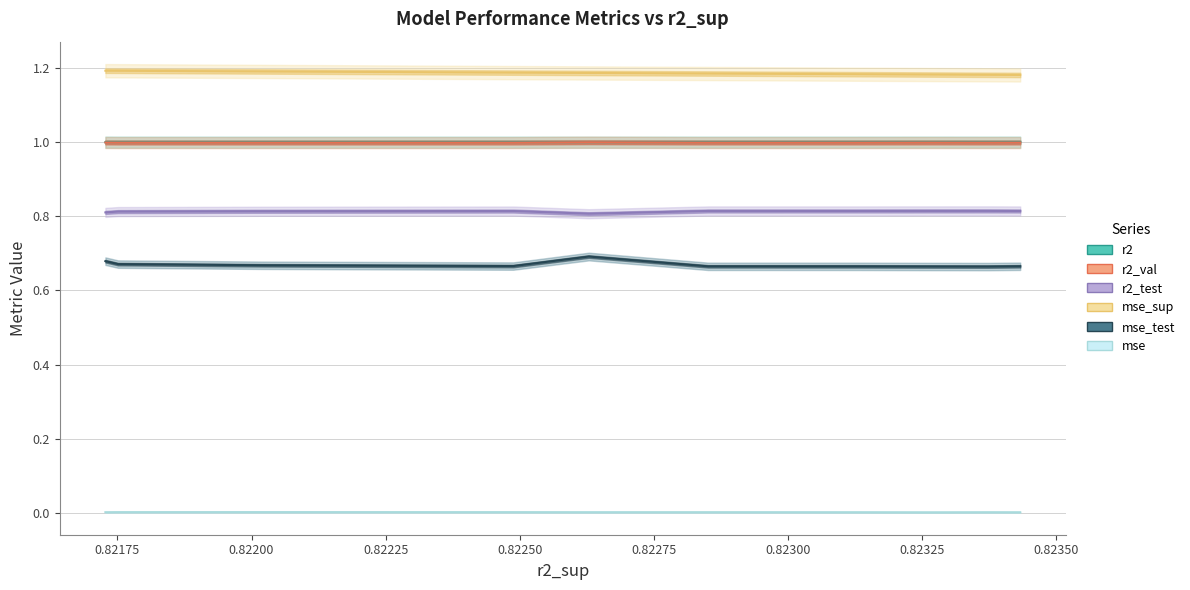

What is the value of the r2 point at the 8th from the left?

1.0